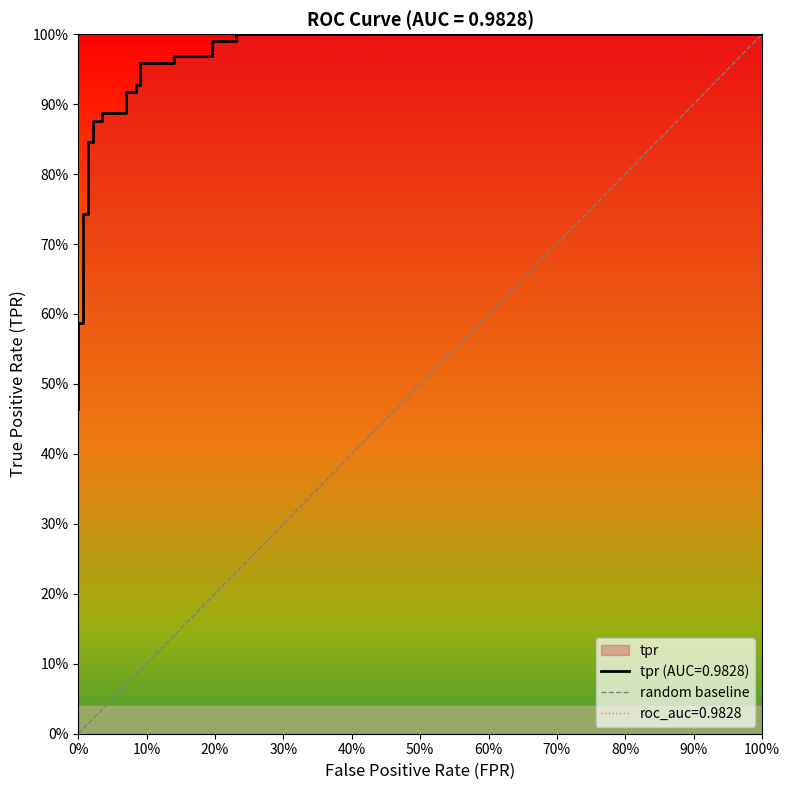

What is the sum of the values at 0% and 100%?

1